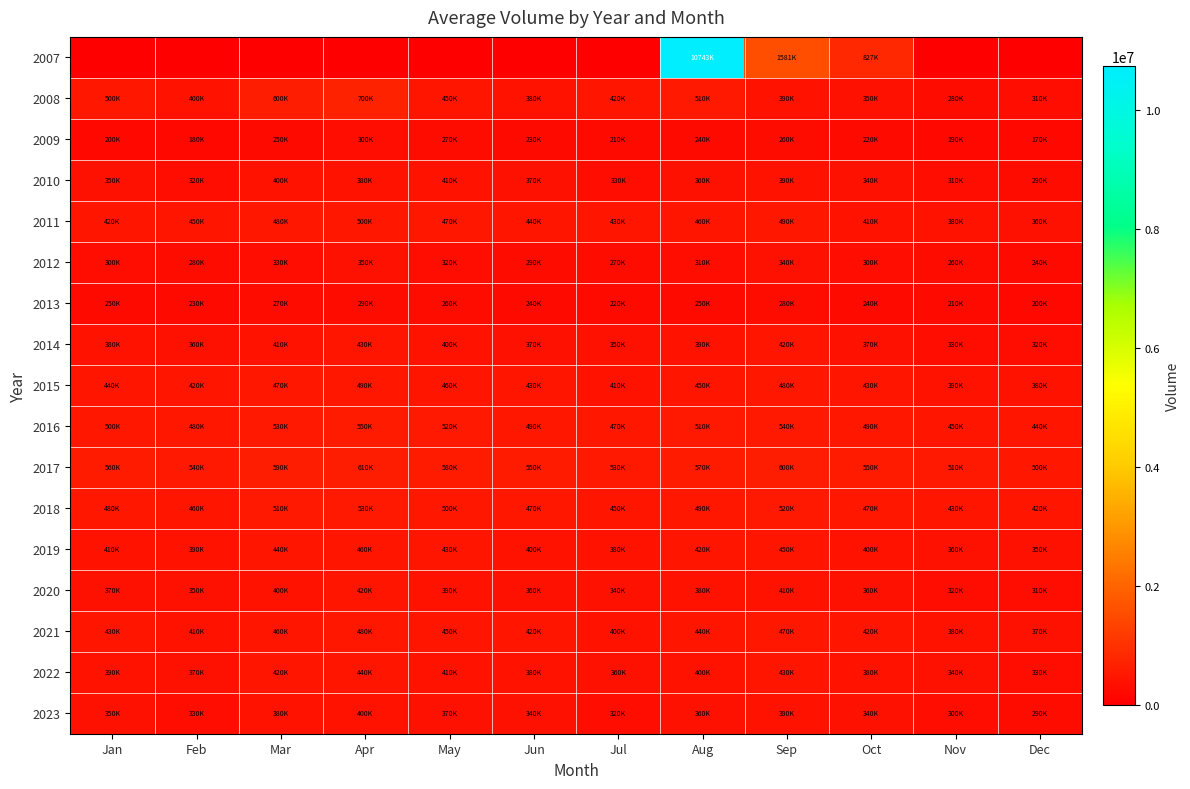

At which category does the chart reach its peak across all series?

Aug